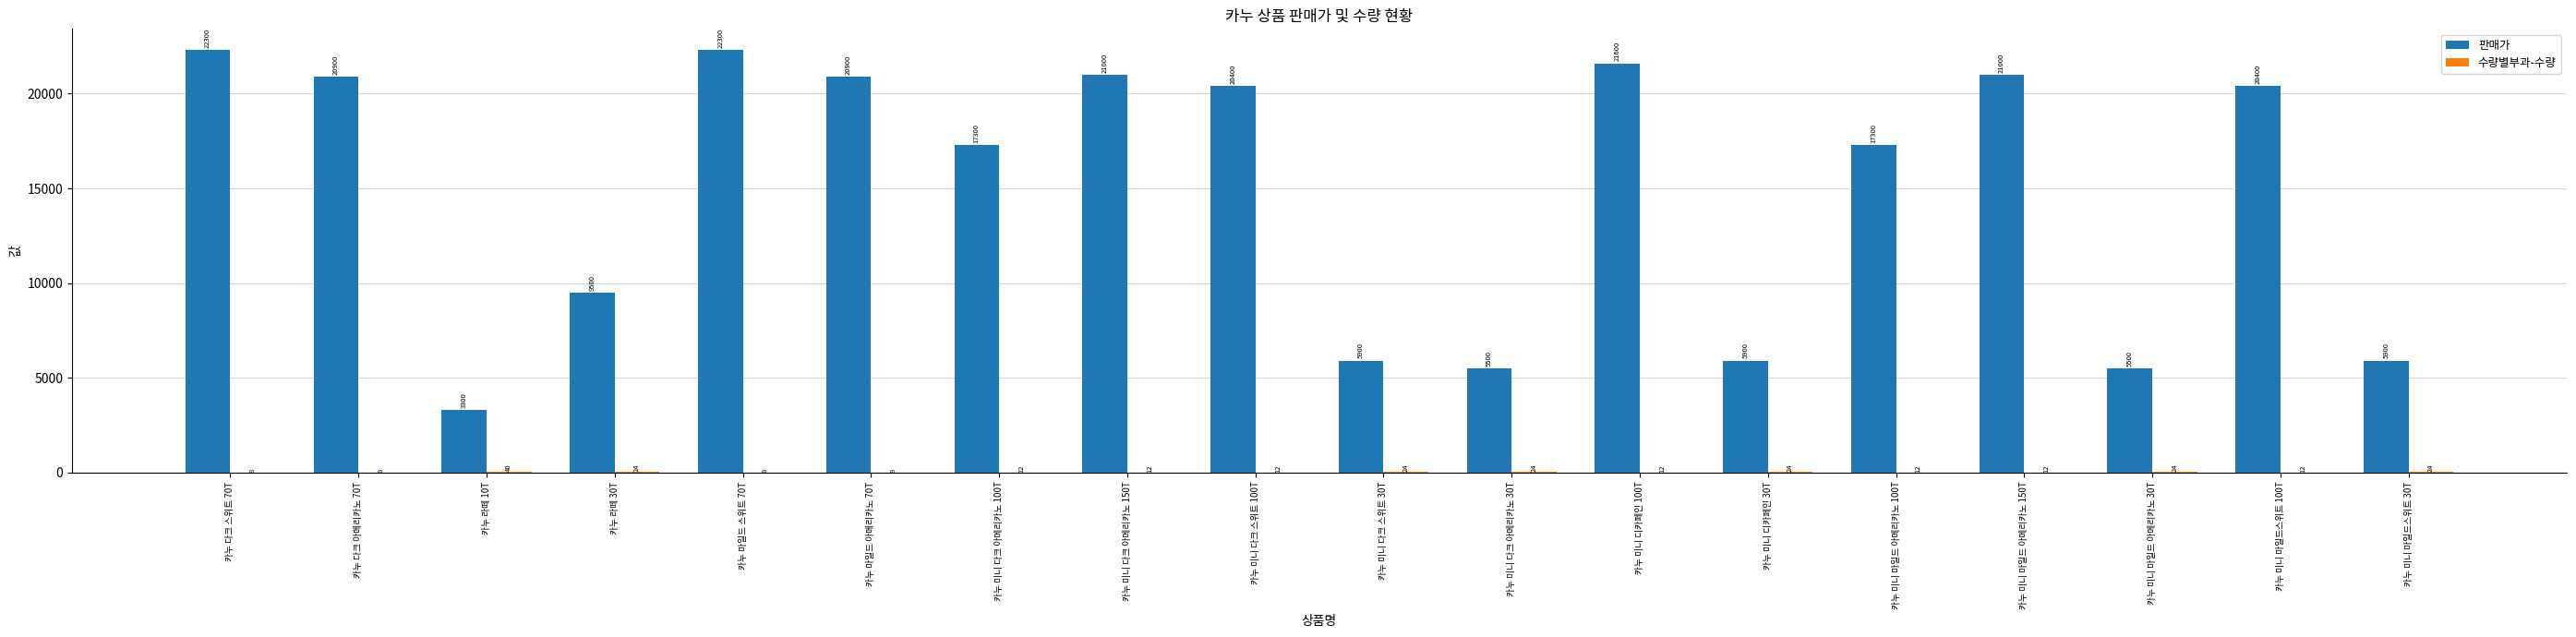

Are the bars grouped side by side (vs. stacked)?

Yes